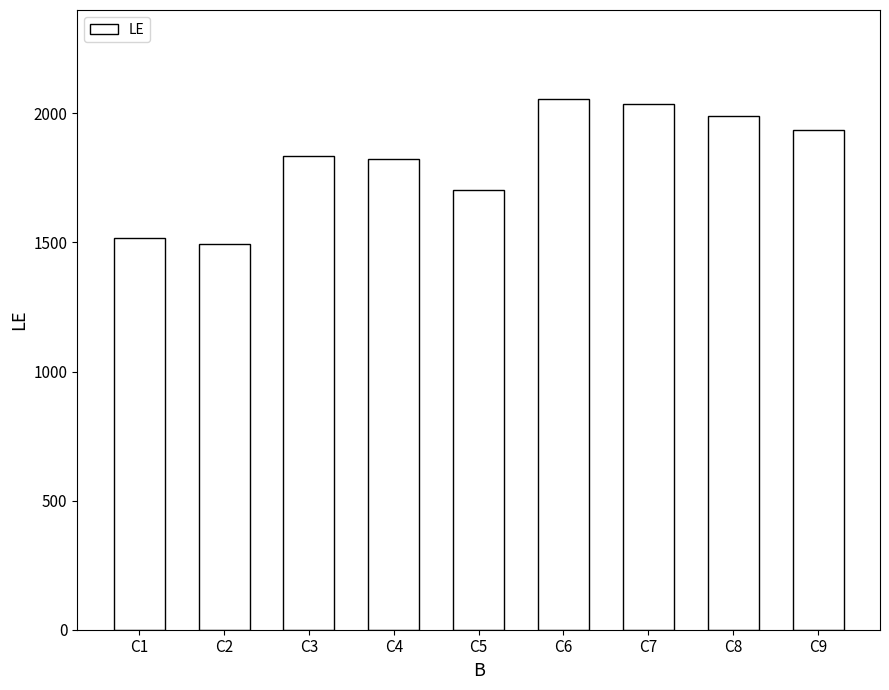

What is the sum of the values at C3 and C4?

3658